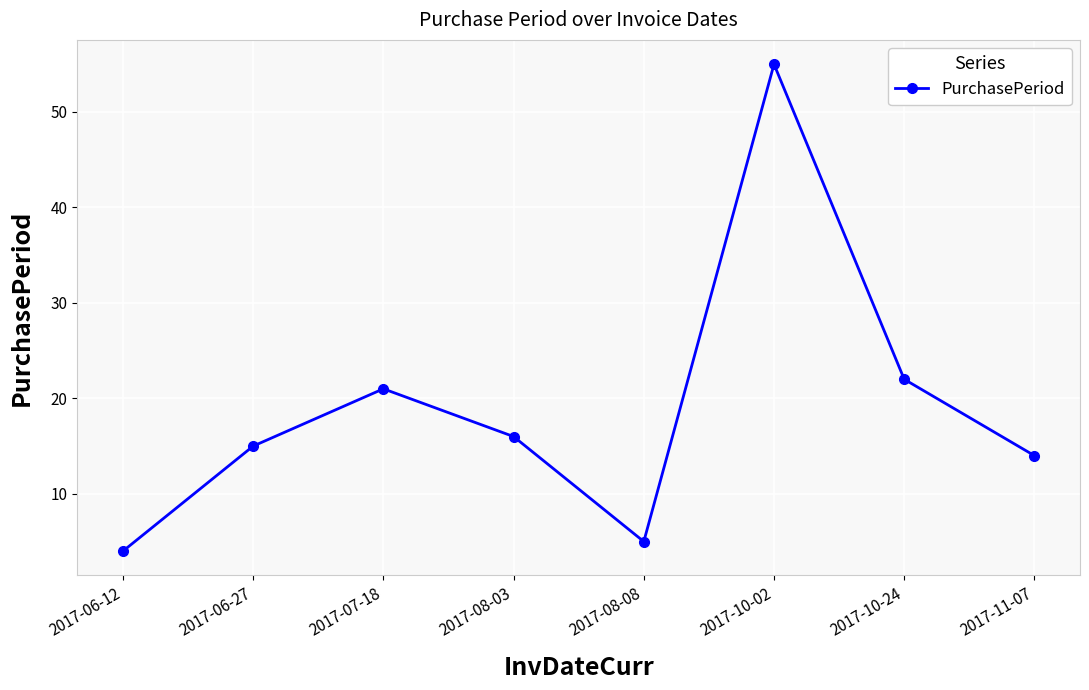

What is the ratio of the value at 2017-11-07 to the value at 2017-06-27?

0.9